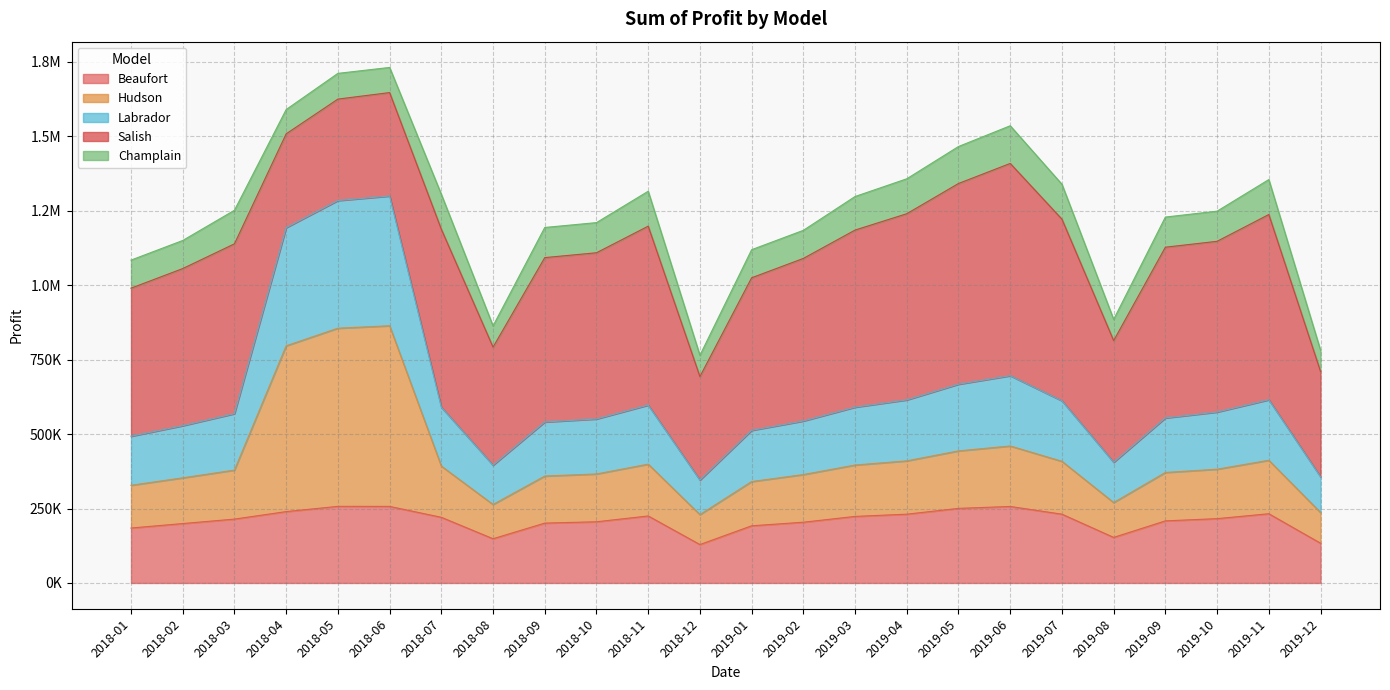

What are all the series names shown in the legend?

Beaufort, Hudson, Labrador, Salish, Champlain